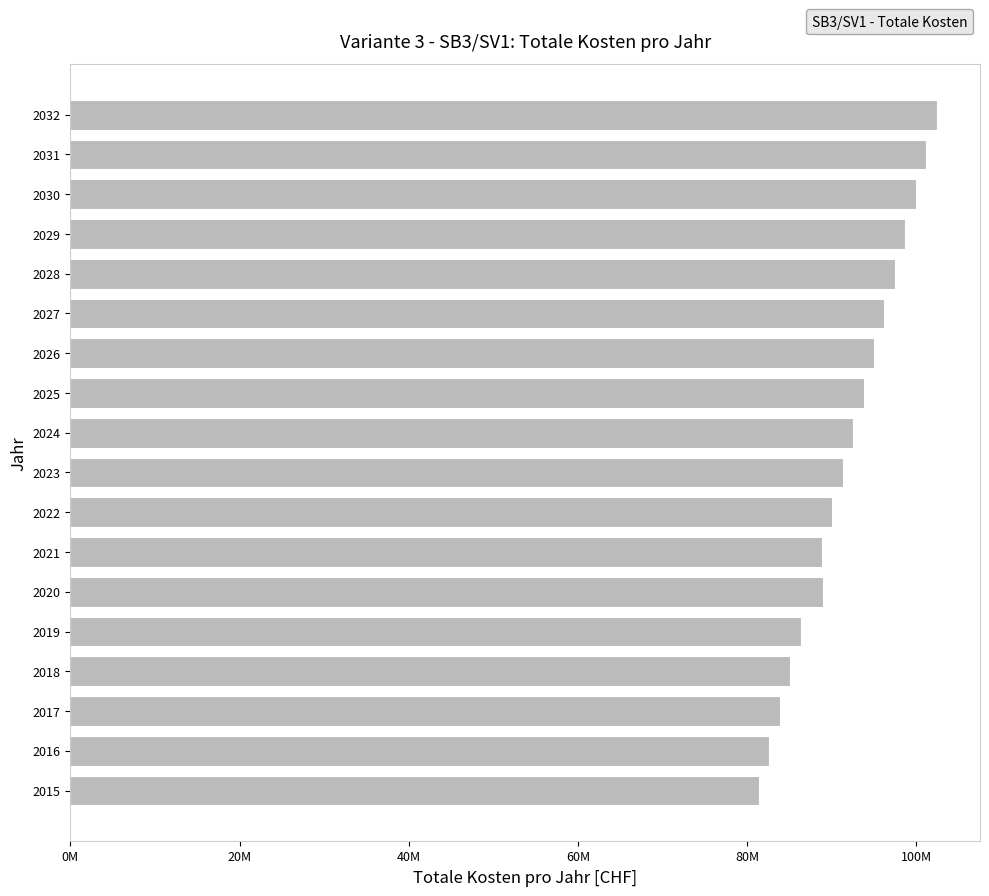

Does the chart contain any negative values?

No